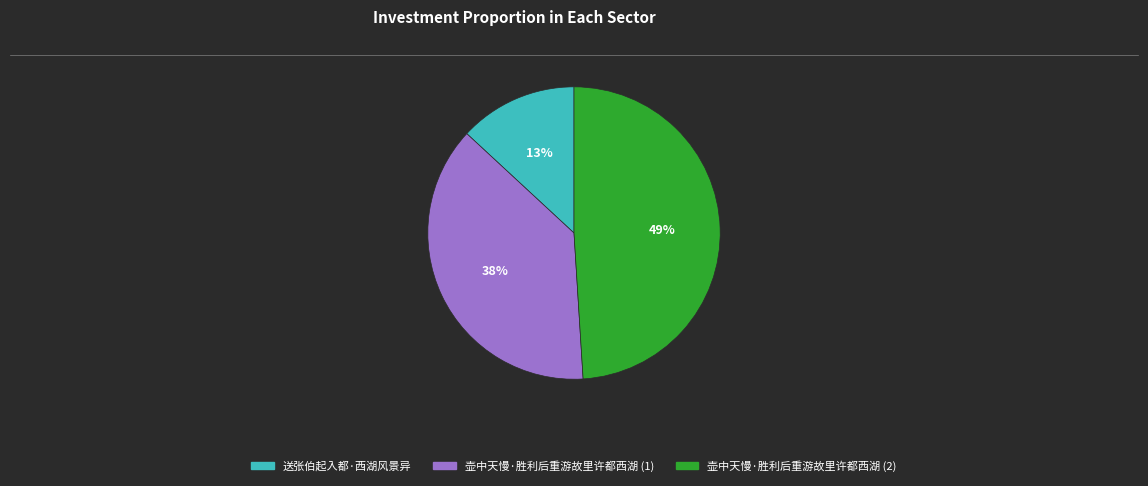

To the nearest percent, what is the difference between the largest and smallest slice percentages?

36%